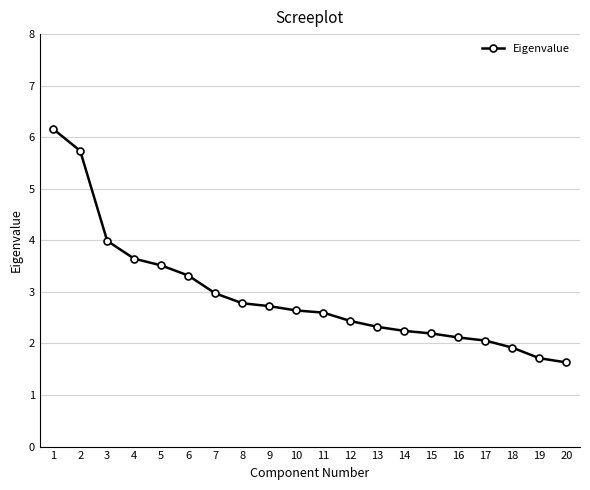

What is the maximum value shown in the chart?

6.2